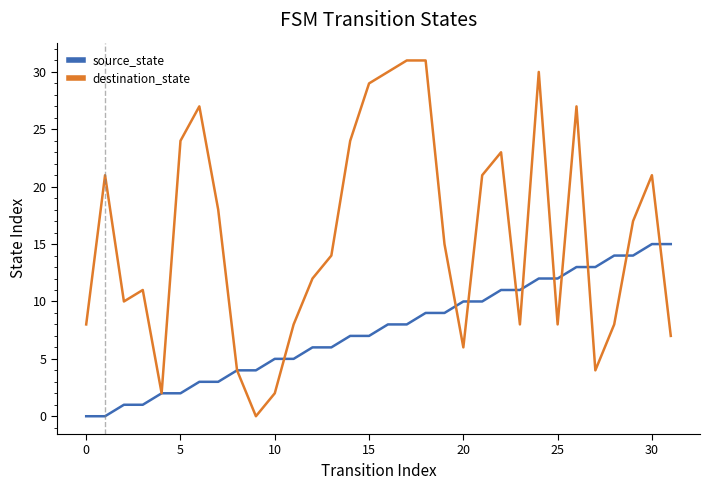

Which series has the widest spread of values?

destination_state